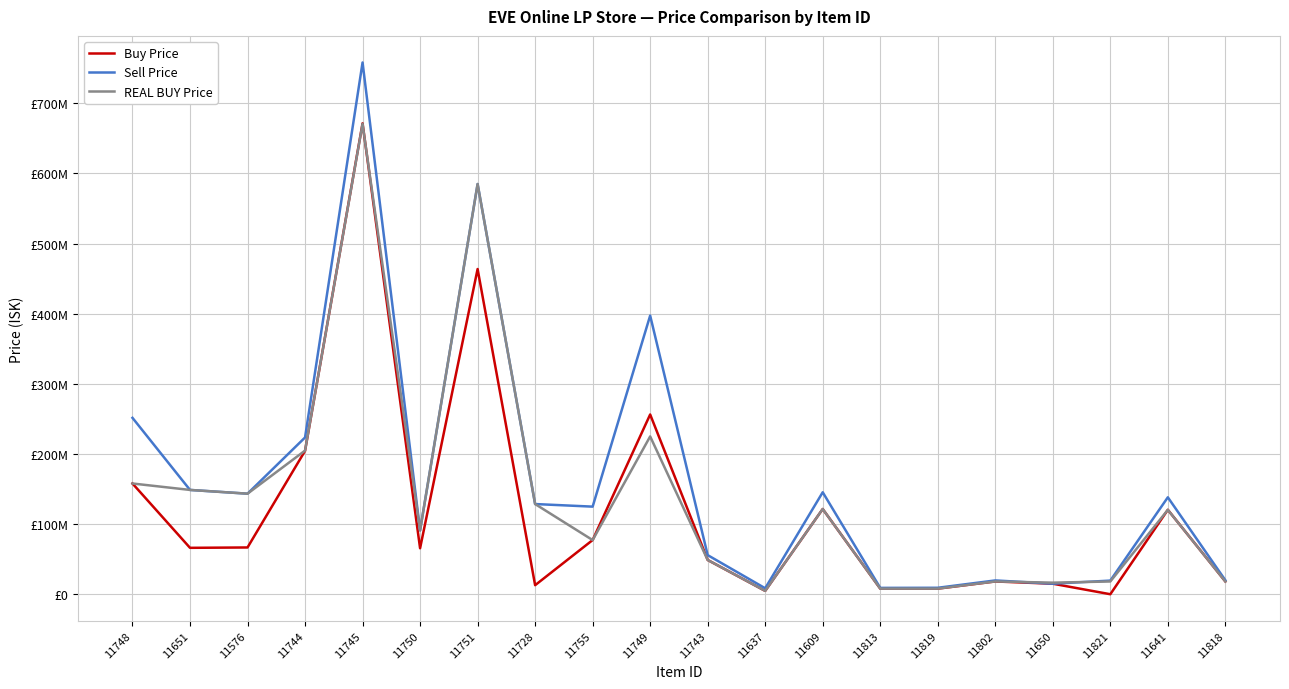

What are all the series names shown in the legend?

Buy Price, Sell Price, REAL BUY Price